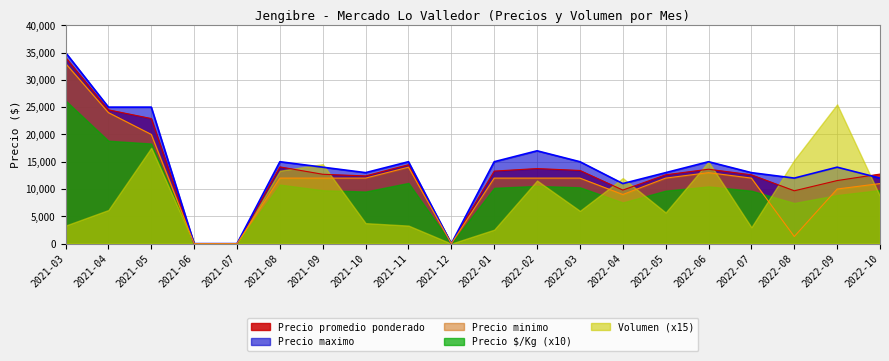

True or false: Precio minimo and Precio maximo cross at least once.

False